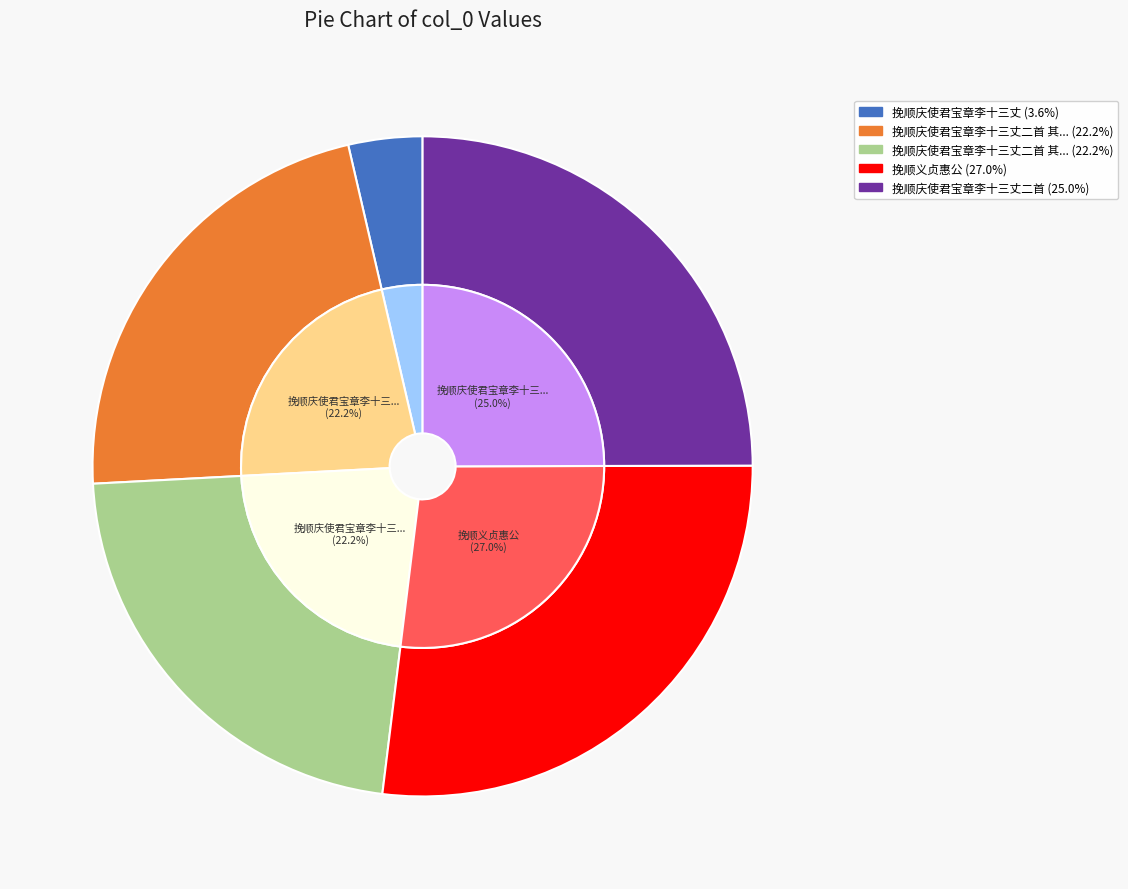

How many segments does this pie chart have?

5